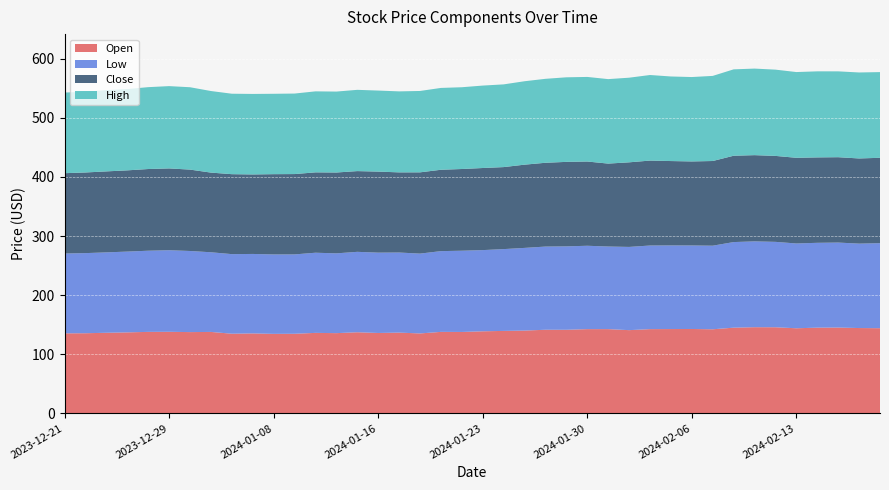

Reading left to right, transcribe all the data shown in this chart.

Open: 2023-12-21=135.4	2023-12-22=135.6	2023-12-26=136.3	2023-12-27=137.0	2023-12-28=137.9	2023-12-29=138.0	2024-01-02=137.5	2024-01-03=137.8	2024-01-04=134.8	2024-01-05=135.3	2024-01-08=134.5	2024-01-09=134.7	2024-01-10=136.2	2024-01-11=135.7	2024-01-12=137.2	2024-01-16=136.0	2024-01-17=136.6	2024-01-18=135.2	2024-01-19=137.9	2024-01-22=137.7	2024-01-23=138.8	2024-01-24=139.5	2024-01-25=140.1	2024-01-26=141.5	2024-01-29=141.4	2024-01-30=142.5	2024-01-31=142.5	2024-02-01=140.8	2024-02-02=142.5	2024-02-05=142.7	2024-02-06=142.8	2024-02-07=142.3	2024-02-08=145.0	2024-02-09=145.8	2024-02-12=145.7	2024-02-13=144.0	2024-02-14=145.0	2024-02-15=145.2	2024-02-16=144.3	2024-02-20=144.1
Low: 2023-12-21=135.0	2023-12-22=135.5	2023-12-26=136.0	2023-12-27=136.7	2023-12-28=137.3	2023-12-29=138.0	2024-01-02=137.2	2024-01-03=134.8	2024-01-04=134.6	2024-01-05=134.4	2024-01-08=134.4	2024-01-09=134.3	2024-01-10=135.6	2024-01-11=135.0	2024-01-12=136.0	2024-01-16=135.9	2024-01-17=135.5	2024-01-18=135.1	2024-01-19=136.6	2024-01-22=137.4	2024-01-23=137.3	2024-01-24=138.4	2024-01-25=139.9	2024-01-26=140.7	2024-01-29=141.1	2024-01-30=141.0	2024-01-31=139.8	2024-02-01=140.8	2024-02-02=141.5	2024-02-05=141.4	2024-02-06=141.3	2024-02-07=141.4	2024-02-08=144.8	2024-02-09=145.2	2024-02-12=144.5	2024-02-13=143.4	2024-02-14=143.5	2024-02-15=143.8	2024-02-16=142.8	2024-02-20=143.8
Close: 2023-12-21=135.9	2023-12-22=136.4	2023-12-26=137.0	2023-12-27=137.4	2023-12-28=138.2	2023-12-29=138.4	2024-01-02=137.7	2024-01-03=134.8	2024-01-04=135.3	2024-01-05=134.5	2024-01-08=135.8	2024-01-09=135.9	2024-01-10=136.0	2024-01-11=136.8	2024-01-12=136.6	2024-01-16=137.1	2024-01-17=135.6	2024-01-18=137.5	2024-01-19=137.6	2024-01-22=138.2	2024-01-23=138.9	2024-01-24=138.7	2024-01-25=140.8	2024-01-26=141.8	2024-01-29=142.9	2024-01-30=142.5	2024-01-31=140.3	2024-02-01=143.1	2024-02-02=143.7	2024-02-05=142.8	2024-02-06=142.2	2024-02-07=143.2	2024-02-08=146.1	2024-02-09=145.9	2024-02-12=145.4	2024-02-13=144.9	2024-02-14=144.5	2024-02-15=144.4	2024-02-16=144.1	2024-02-20=144.4
High: 2023-12-21=136.4	2023-12-22=136.7	2023-12-26=137.5	2023-12-27=137.6	2023-12-28=138.5	2023-12-29=139.2	2024-01-02=139.3	2024-01-03=138.0	2024-01-04=136.1	2024-01-05=136.2	2024-01-08=136.0	2024-01-09=136.2	2024-01-10=137.0	2024-01-11=136.9	2024-01-12=137.5	2024-01-16=137.1	2024-01-17=137.0	2024-01-18=137.7	2024-01-19=138.4	2024-01-22=138.3	2024-01-23=139.4	2024-01-24=139.9	2024-01-25=141.1	2024-01-26=142.0	2024-01-29=143.1	2024-01-30=143.1	2024-01-31=142.9	2024-02-01=143.2	2024-02-02=144.8	2024-02-05=143.1	2024-02-06=142.8	2024-02-07=144.0	2024-02-08=146.1	2024-02-09=146.4	2024-02-12=145.9	2024-02-13=145.0	2024-02-14=145.6	2024-02-15=145.2	2024-02-16=145.4	2024-02-20=145.0